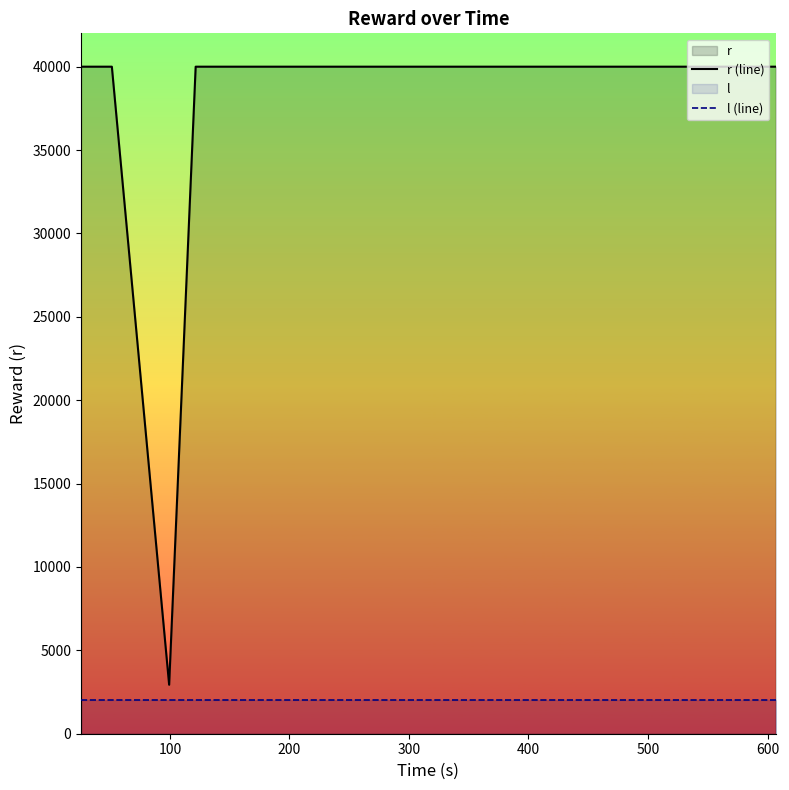

What is the minimum value for l (line)?

2000.0